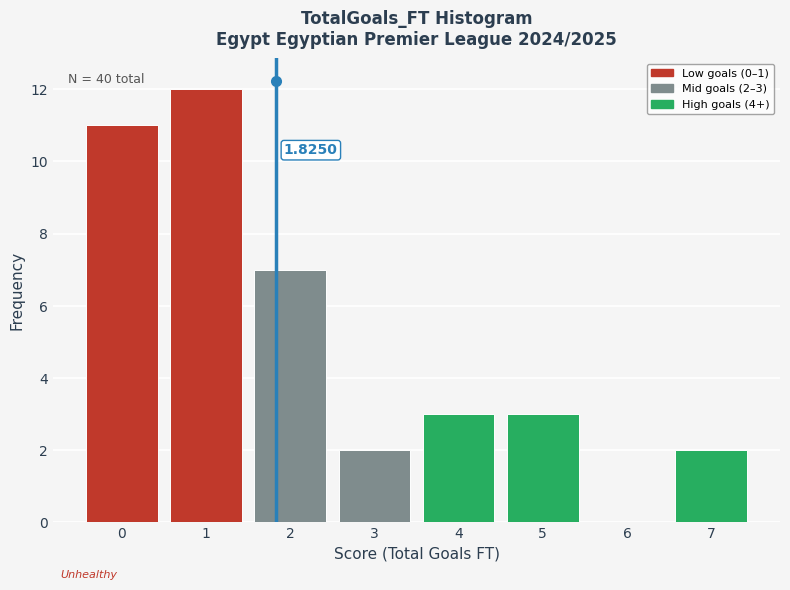

Which range on the x-axis has the tallest bar?

0.5 to 1.5